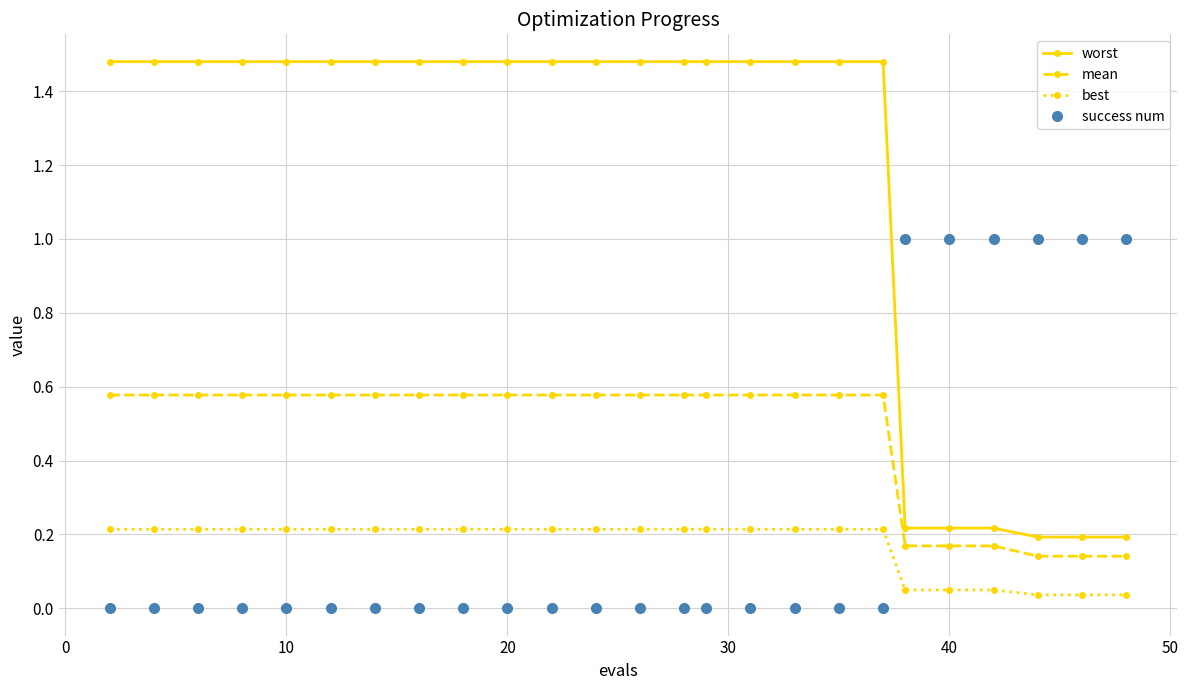

Which series has the largest total across all categories?

worst